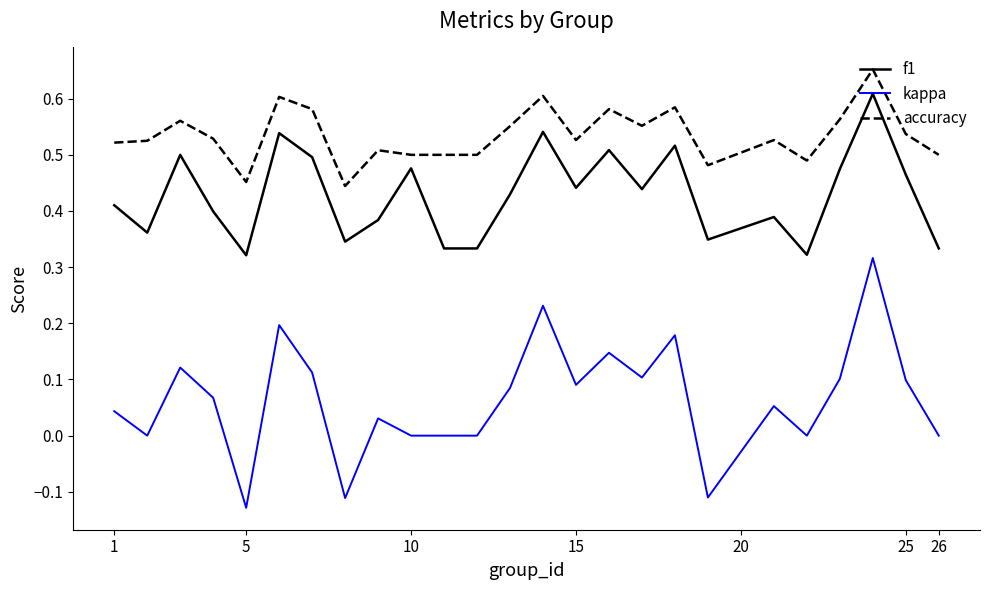

Which series has the largest total across all categories?

accuracy